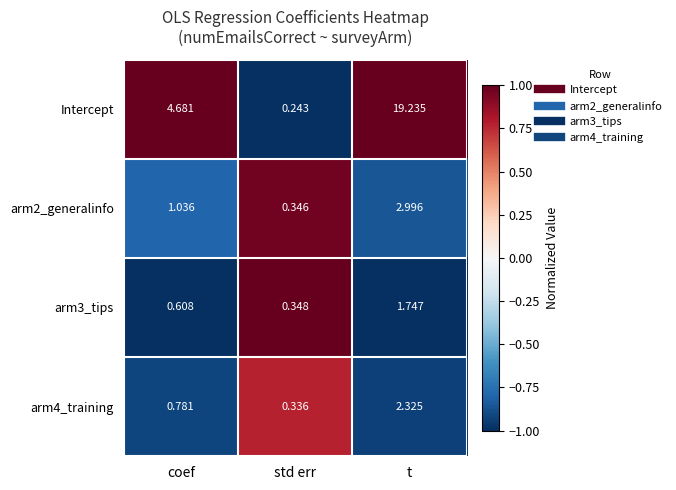

Between coef and t, which series saw the biggest shift?

Intercept